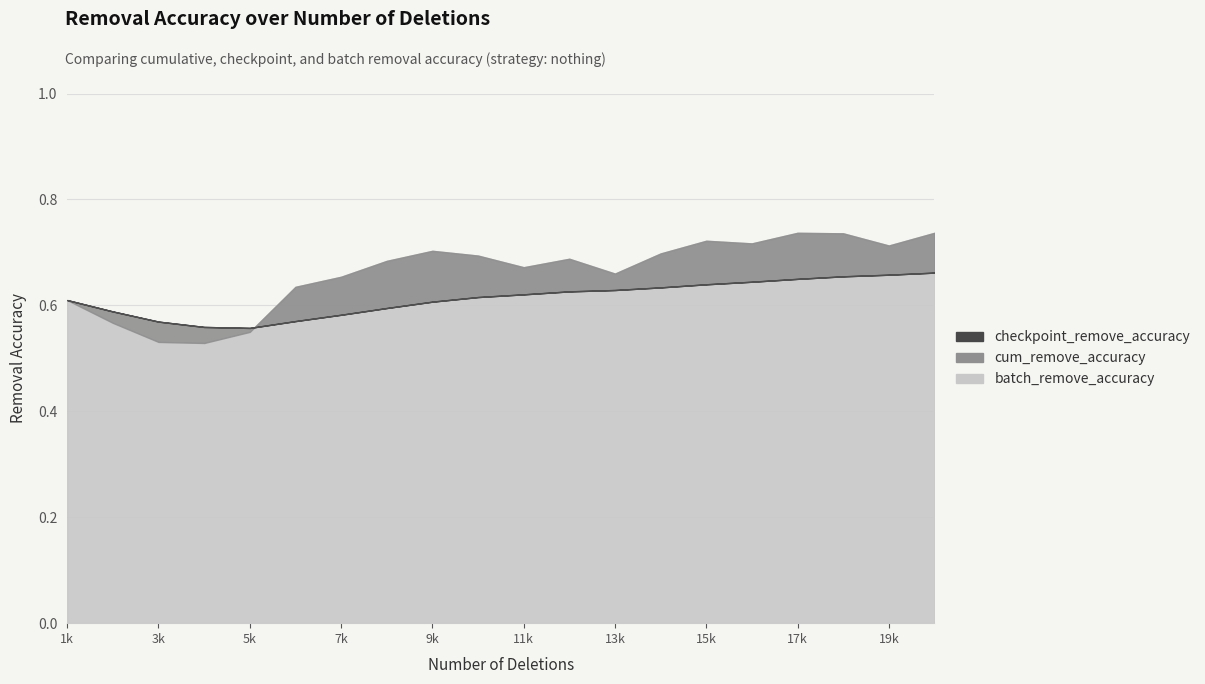

True or false: checkpoint_remove_accuracy and cum_remove_accuracy cross at least once.

False